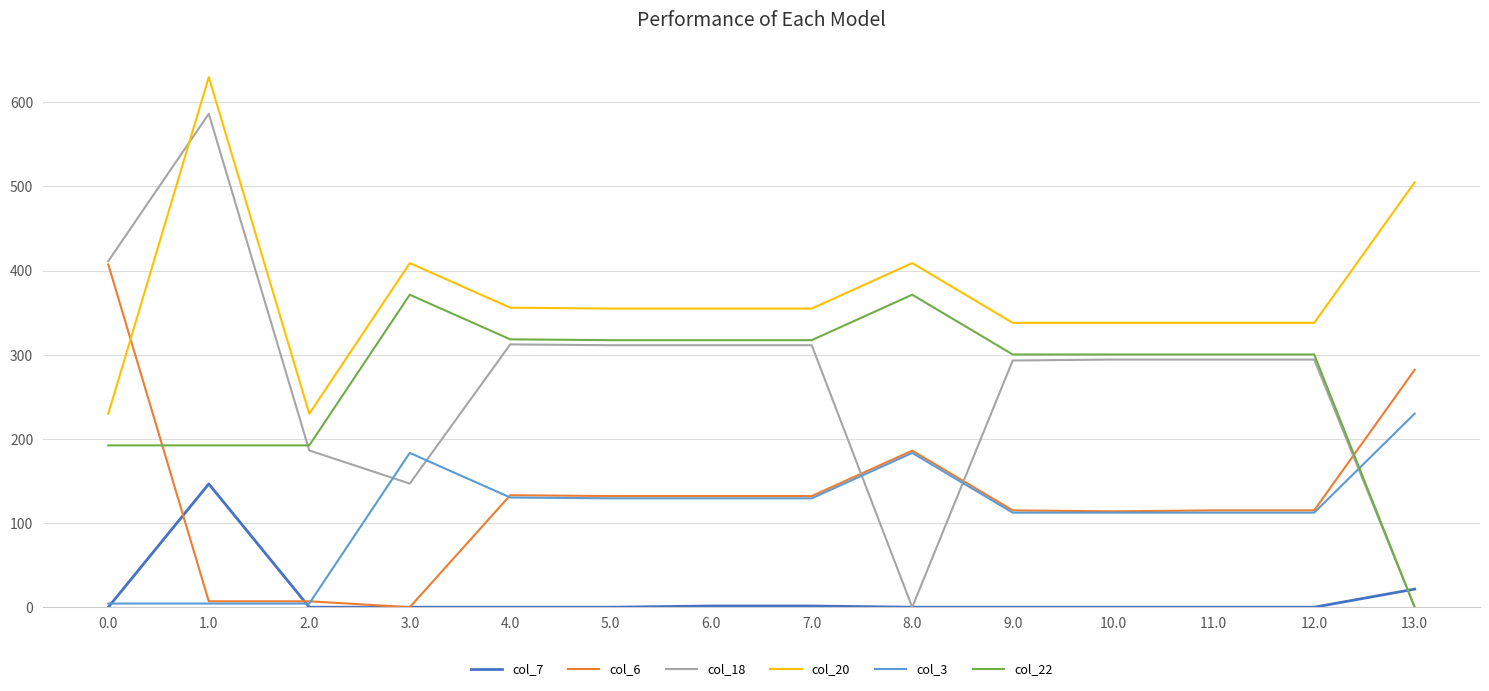

At which label does col_18 reach its peak?

1.0